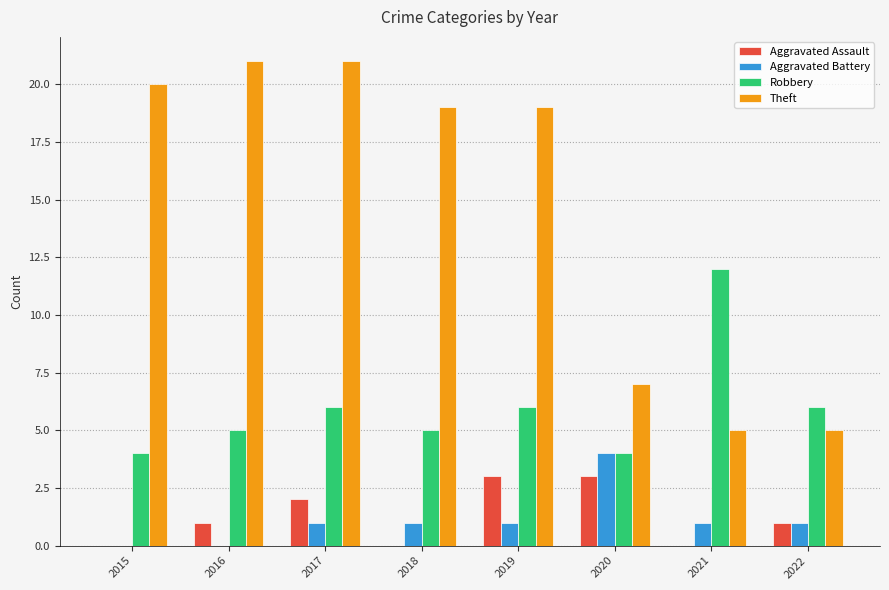

What is the sum of the Theft values at 2020 and 2016?

28